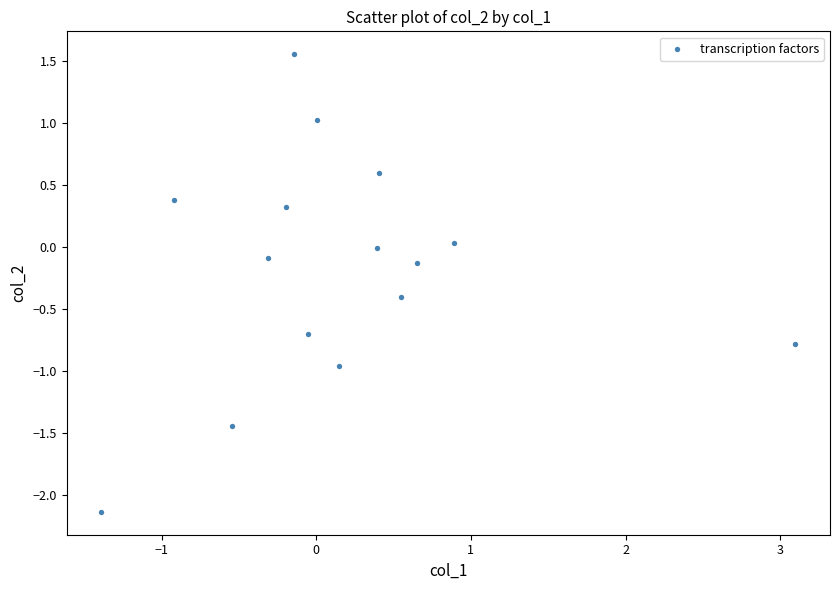

What is the range of X values (max minus min)?

4.5